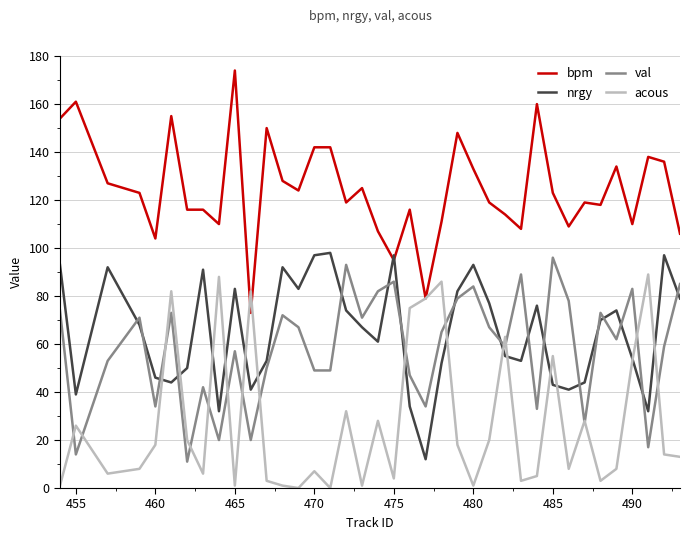

True or false: bpm and val cross at least once.

False